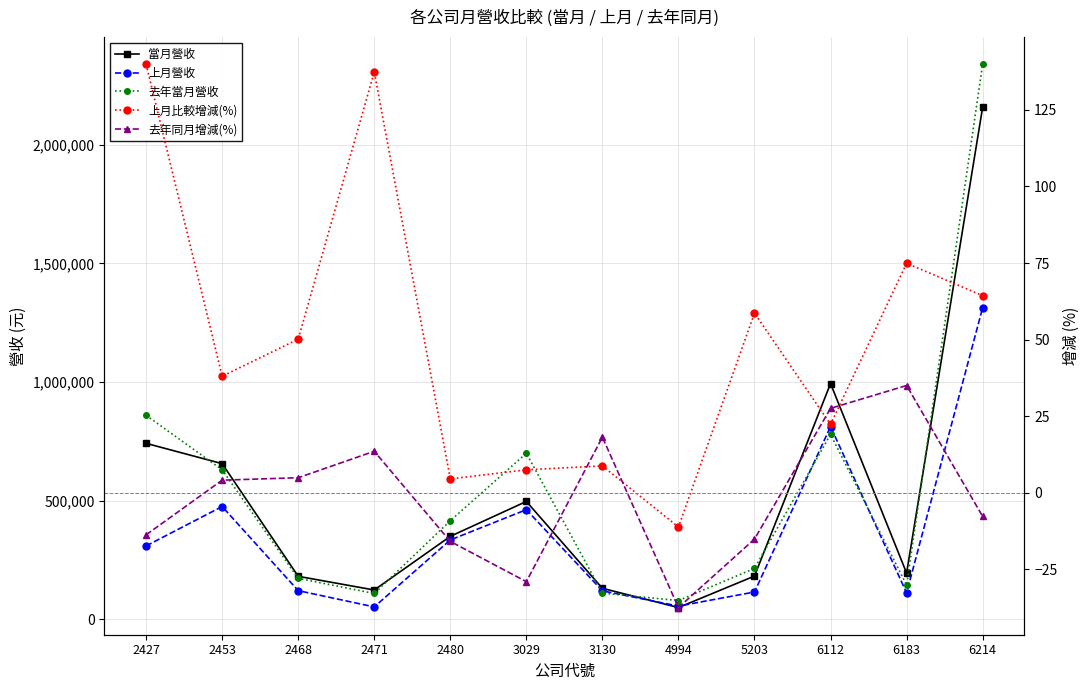

What is the difference between the maximum and minimum values in the 上月比較增減(%) series?

151.1